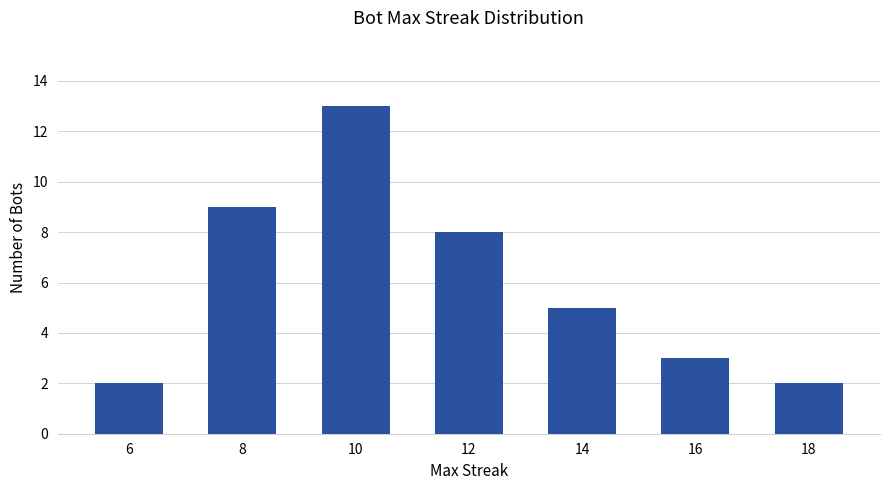

Between 14 and 18, which is larger?

14